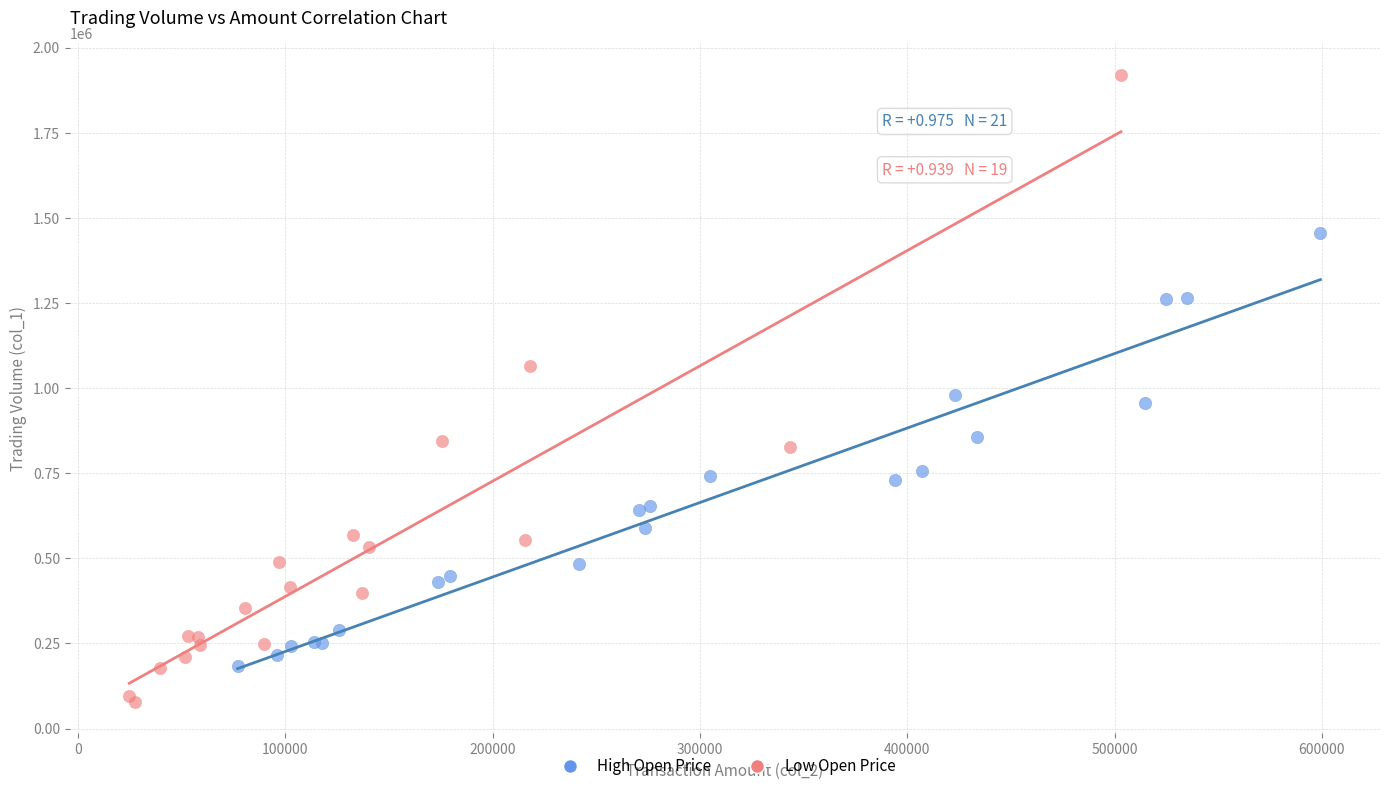

Which series has the widest spread of Y values?

Low Open Price